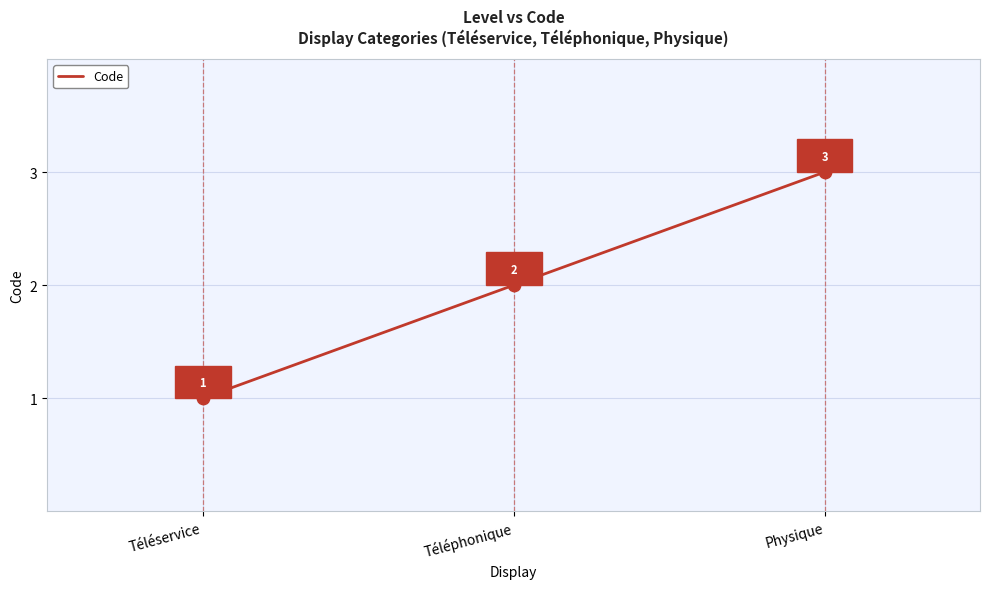

Between Téléservice and Physique, which is larger?

Physique